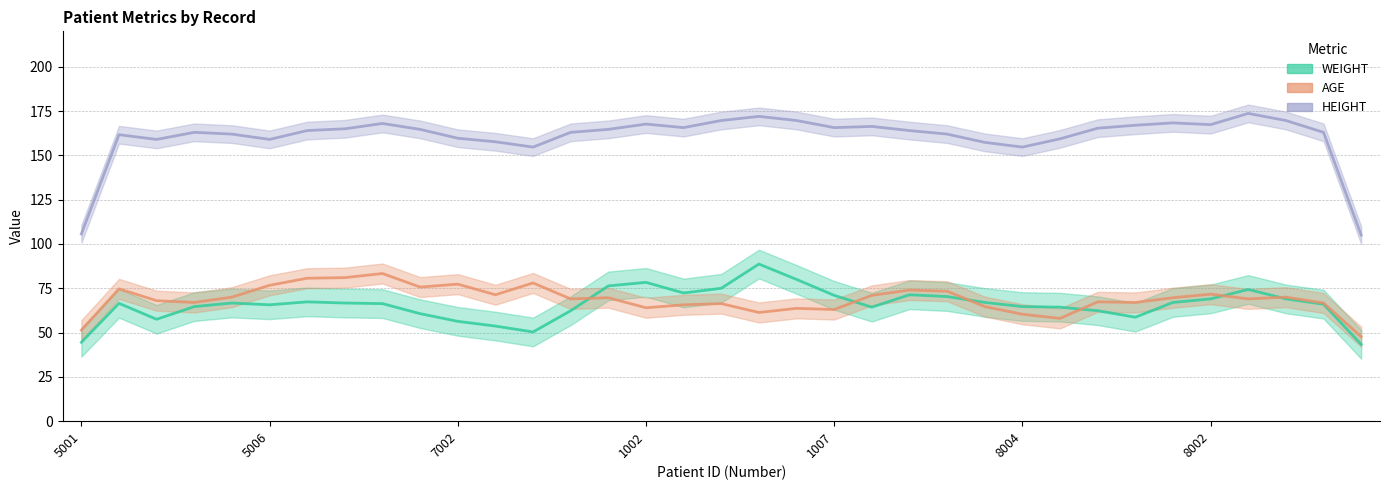

Reading left to right, extract all data points from this chart.

WEIGHT: 44.5	66.5	57.5	64.7	66.7	65.7	67.3	66.7	66.3	60.7	56.3	53.7	50.3	62.3	76.3	78.3	72.3	75.0	88.7	80.0	71.0	64.3	71.3	70.3	67.0	64.7	64.3	62.3	58.7	67.0	69.0	74.3	69.0	66.0	43.3
AGE: 51.3	74.7	68.0	67.0	70.0	76.7	80.7	81.0	83.3	75.7	77.3	71.3	78.0	69.0	69.7	64.0	65.7	66.3	61.3	63.7	63.0	71.0	74.0	73.3	64.7	60.3	58.0	67.3	67.0	69.7	71.7	69.0	70.0	66.7	47.7
HEIGHT: 105.7	161.7	159.0	163.0	162.0	159.0	164.0	165.0	168.0	164.7	159.7	157.7	154.7	163.0	164.7	167.7	165.7	169.7	172.0	169.7	165.7	166.3	164.0	162.0	157.3	154.7	159.3	165.3	167.0	168.3	167.3	173.7	169.7	163.0	105.0